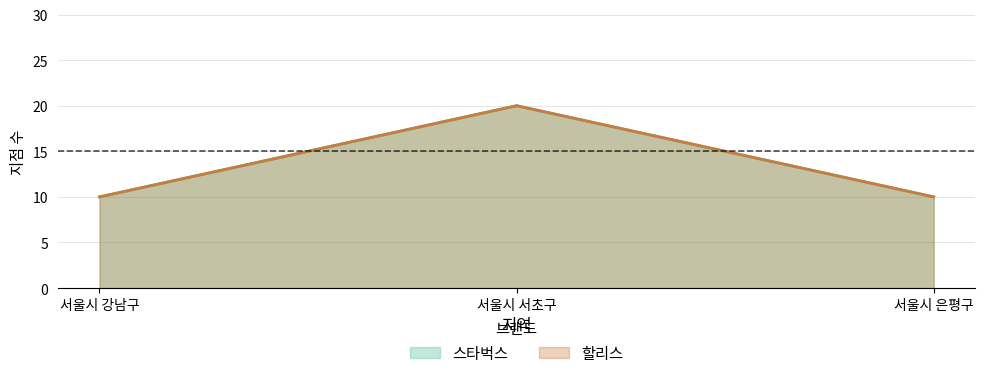

Reading left to right, transcribe all the data shown in this chart.

스타벅스: 10	20	10
할리스: 10	20	10